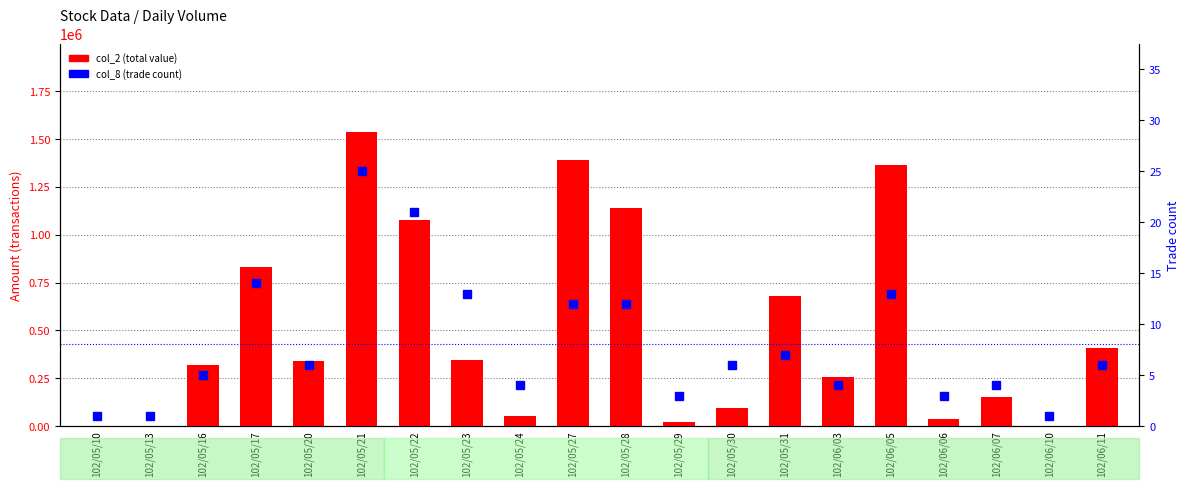

The col_8 (trade count) series shows 7 at 102/05/17. True or false?

False